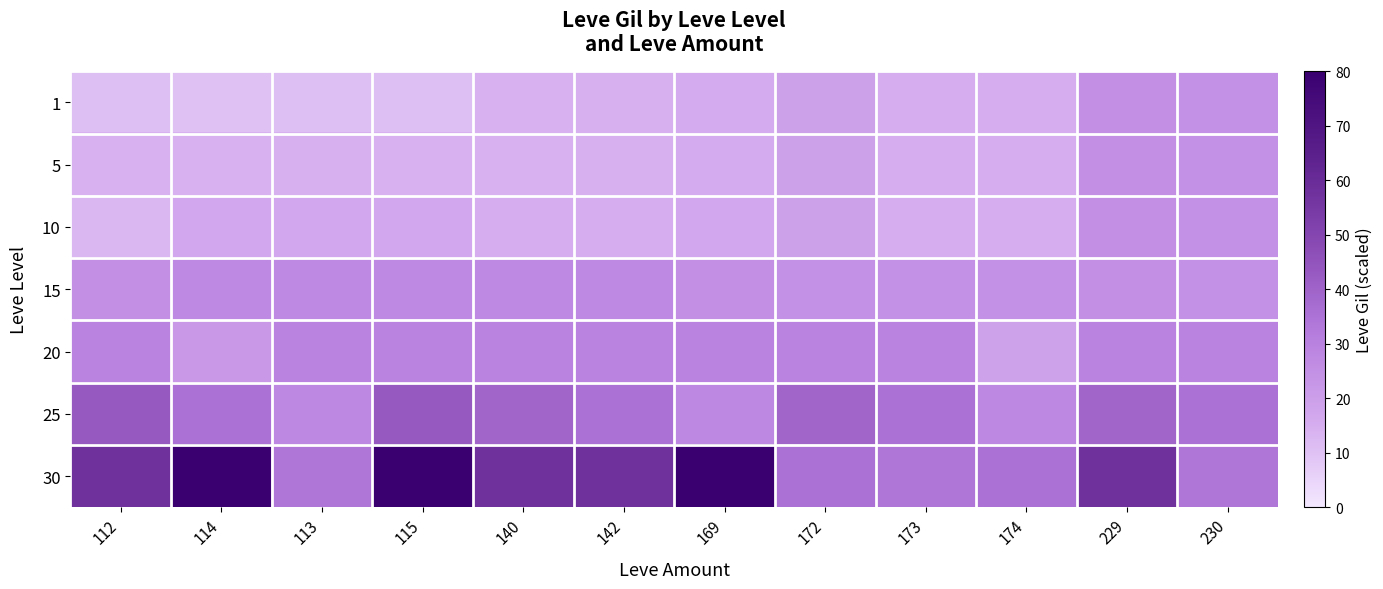

Which series has the largest range (max minus min)?

30